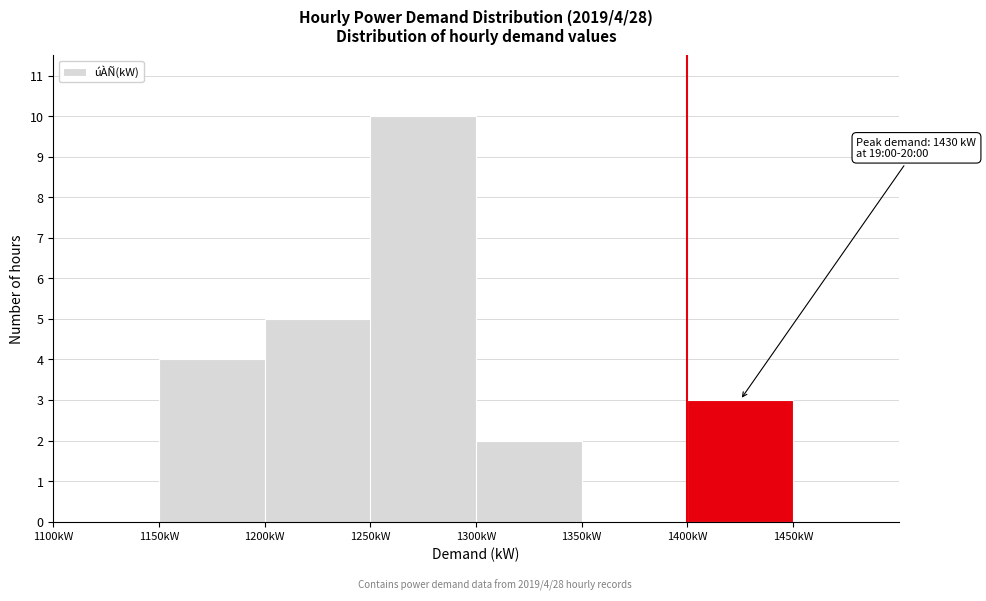

Which range on the x-axis has the tallest bar?

1250 to 1300